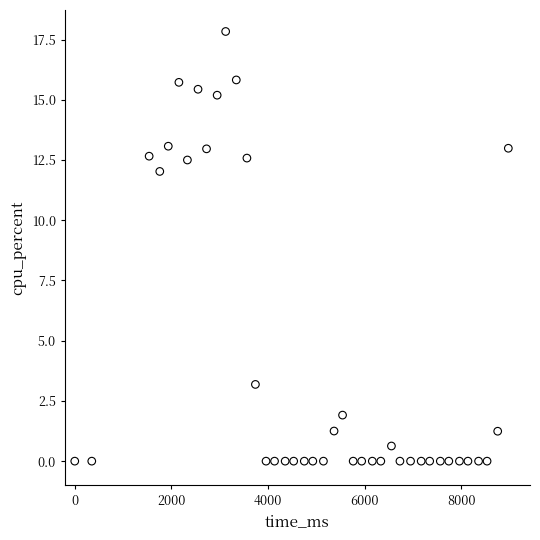

What is the range of X values (max minus min)?

8976.0